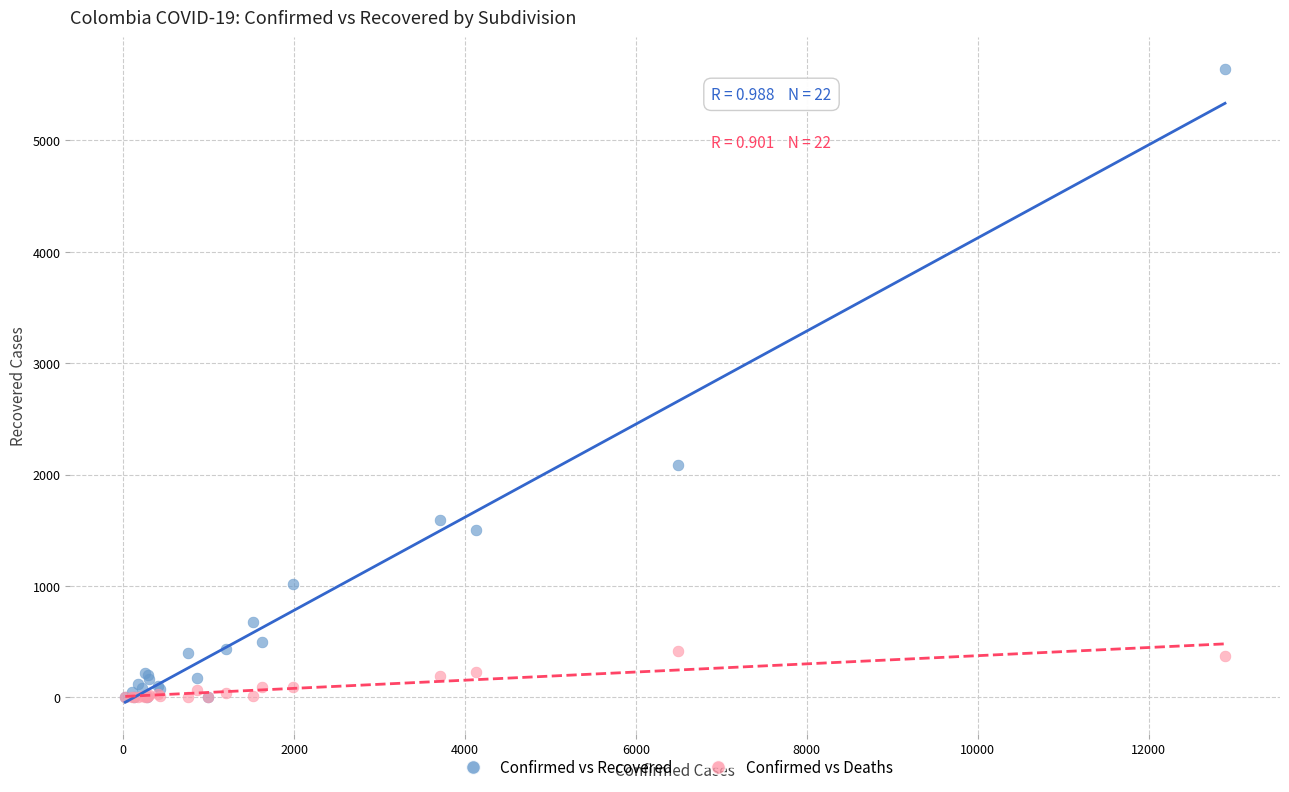

What are all the series names shown in the legend?

Confirmed vs Recovered, Confirmed vs Deaths